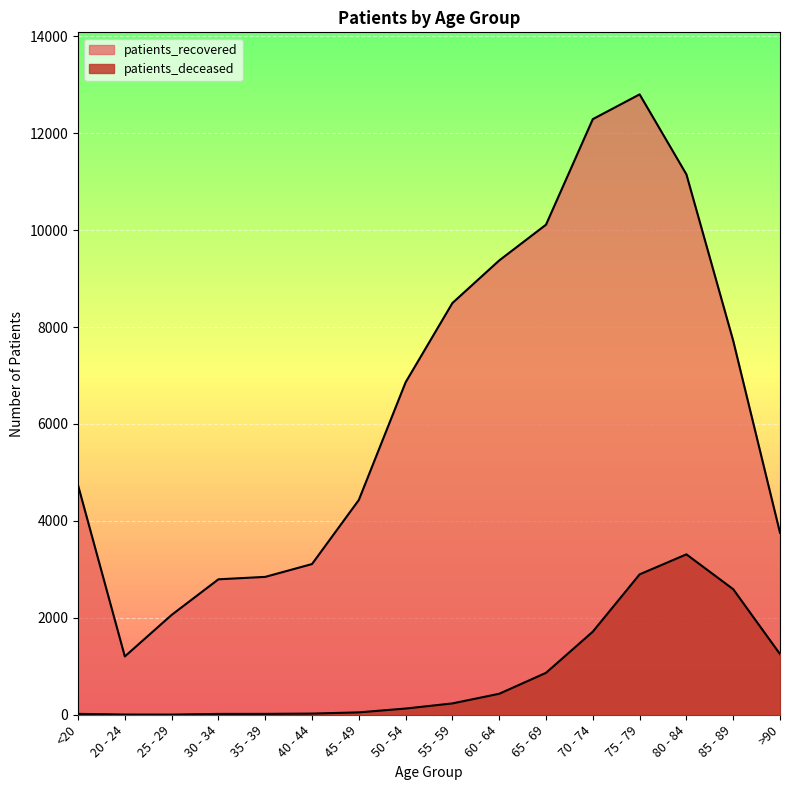

True or false: patients_recovered has a value of 3227 at <20.

False